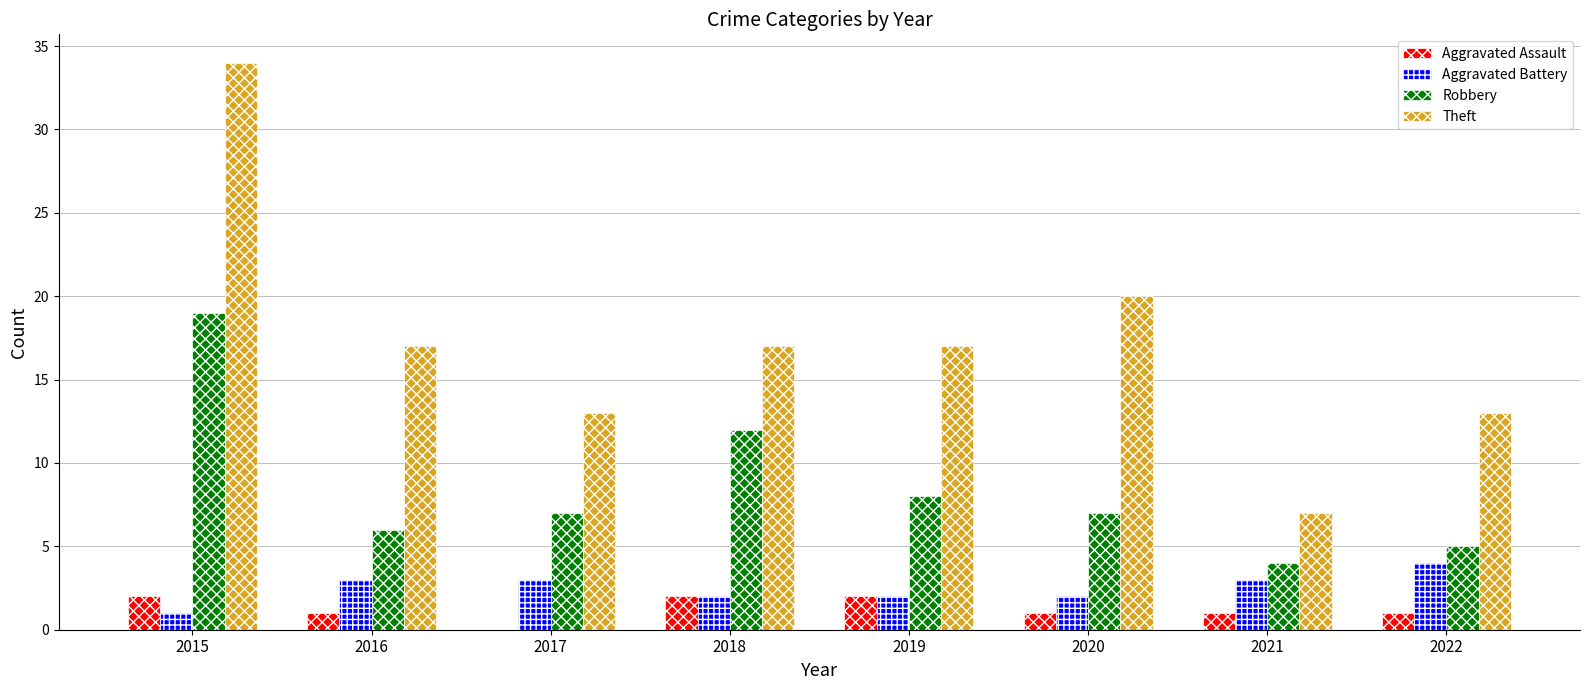

At which label is Robbery closest to 11?

2018